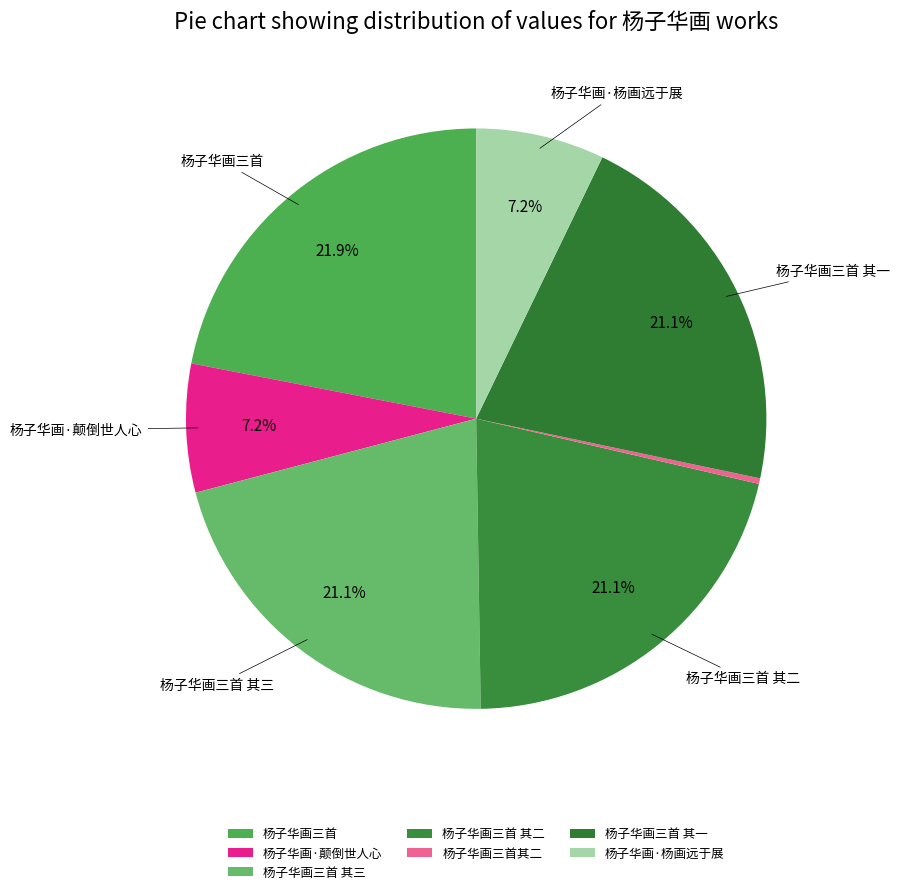

What is the smallest slice in the pie chart?

杨子华画三首其二